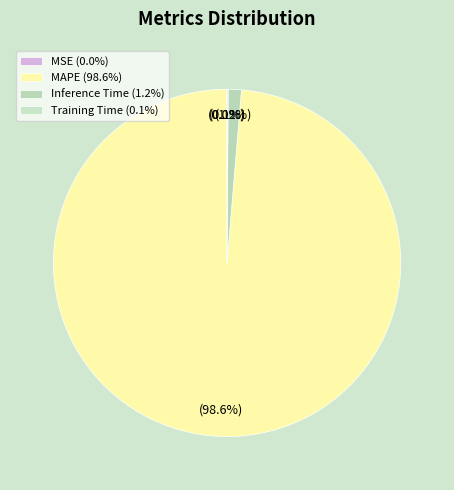

What percentage is the Inference Time slice, to the nearest percent?

1%